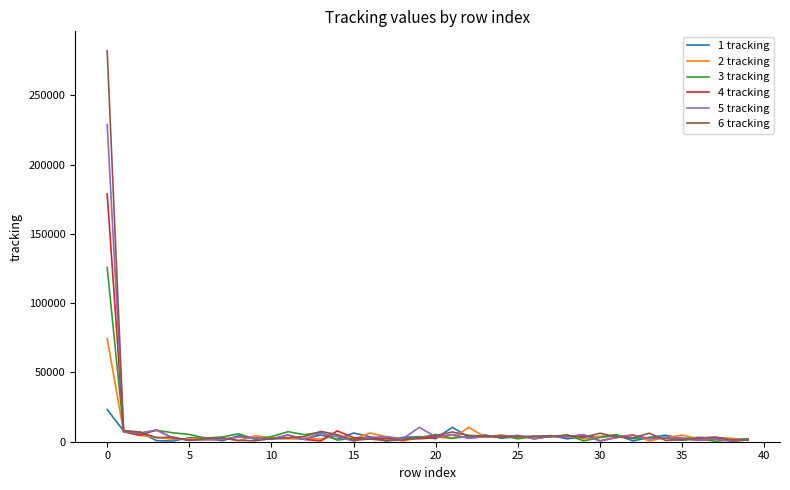

Which series has the largest range (max minus min)?

6 tracking